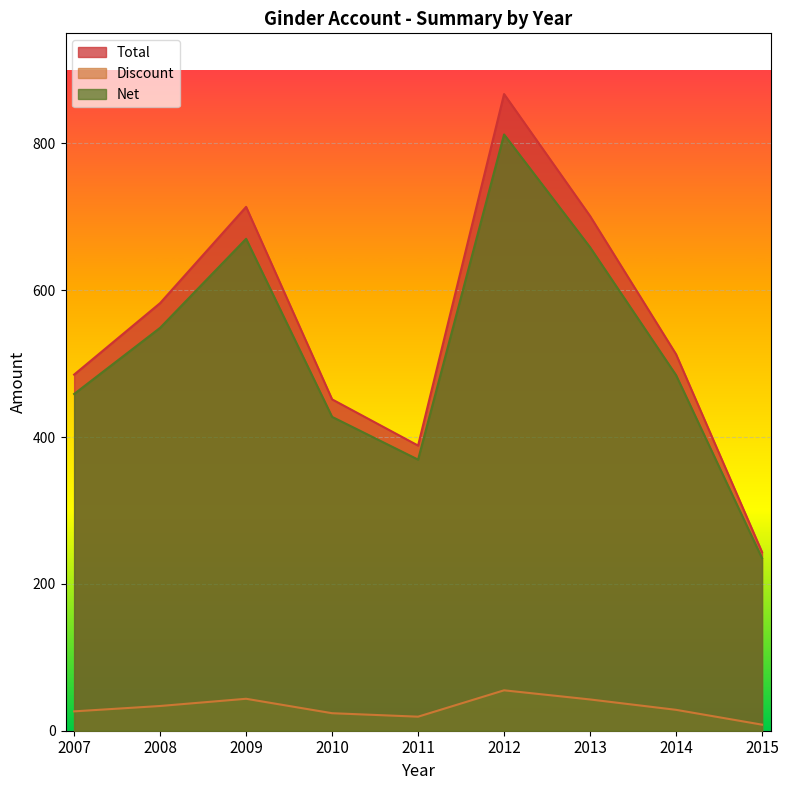

Which has a higher value, 2010 or 2015?

2010